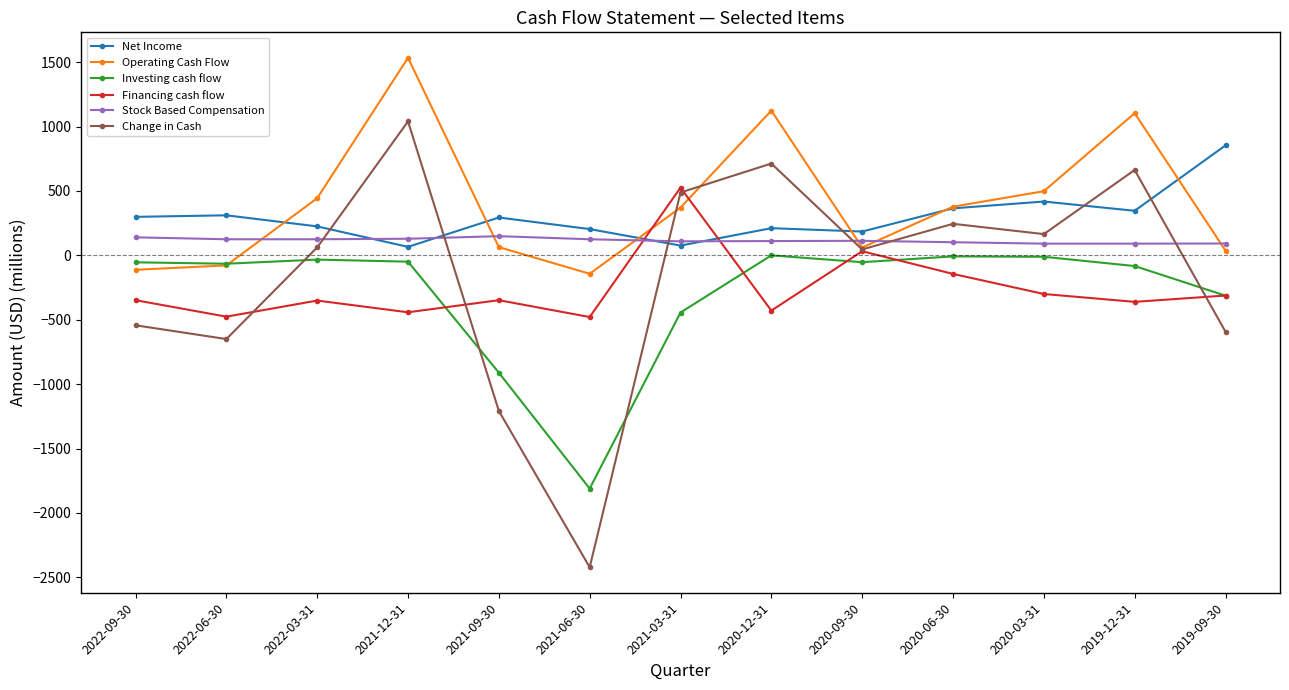

What is the difference between the maximum and second lowest values in the Investing cash flow series?

911